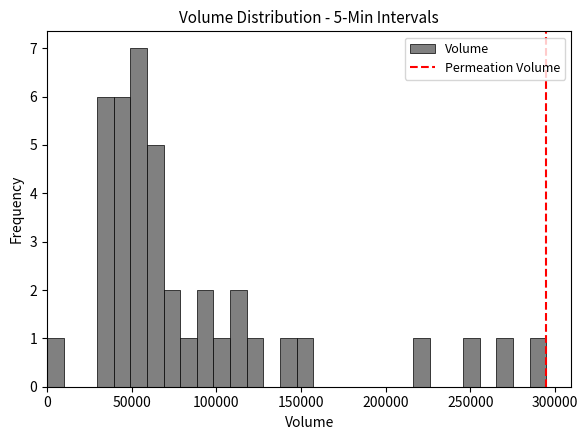

Read against the x-axis, roughly where is the centre of the tallest bar?

55000